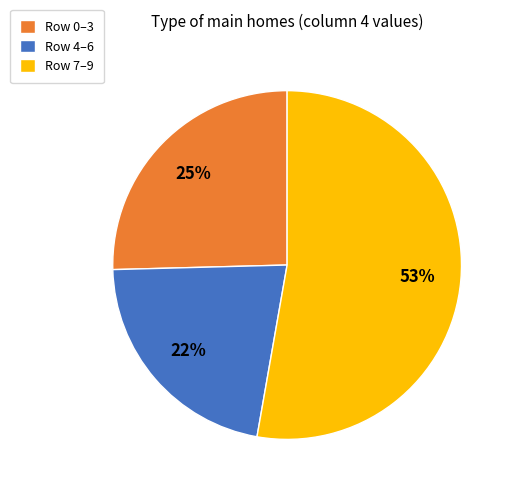

Do Row 4–6 and Row 7–9 together represent more than half of the pie?

Yes